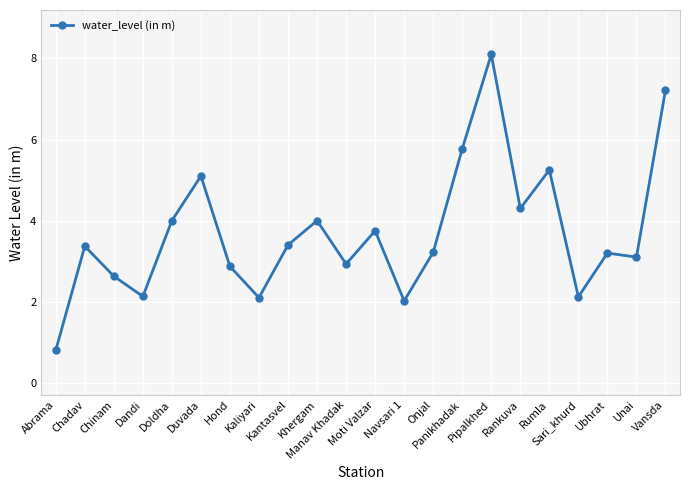

What is the difference between the maximum and minimum values?

7.3